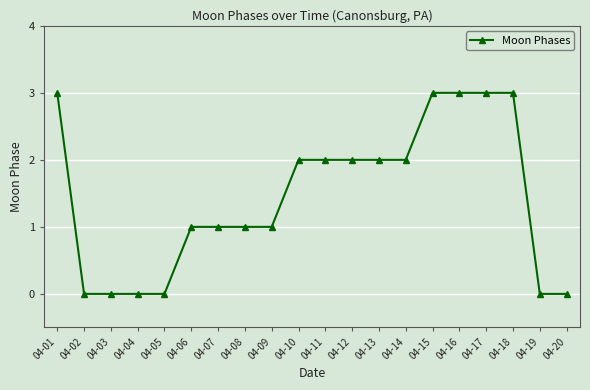

What is the ratio of the value at 04-17 to the value at 04-01?

1.0